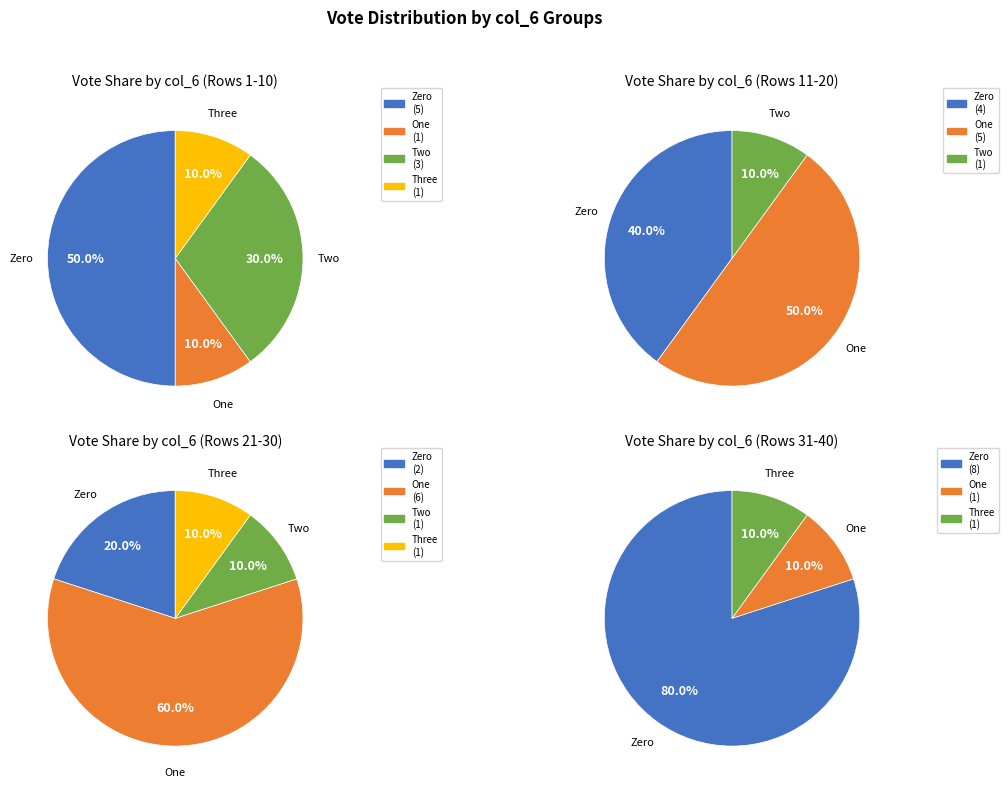

Does col_6_1 represent more than half of the total?

No